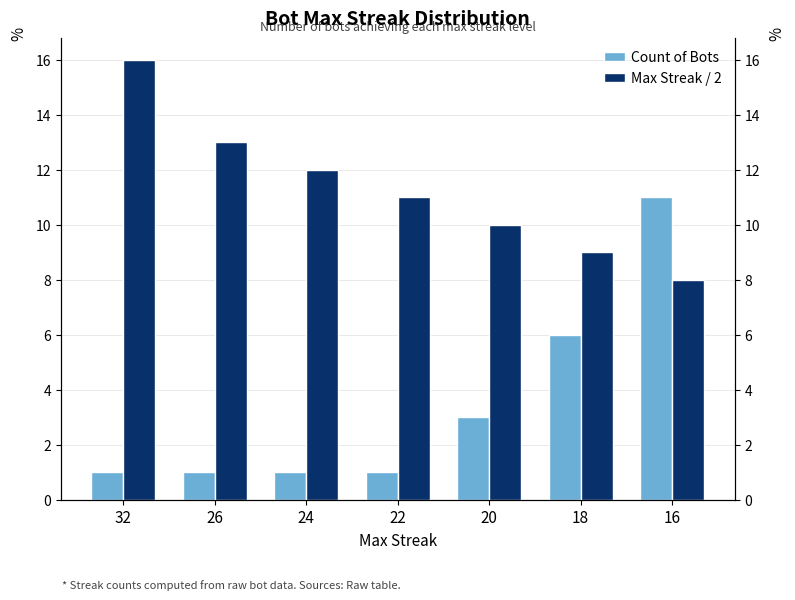

Rank the series by their average value, from lowest to highest.

Count of Bots, Max Streak / 2